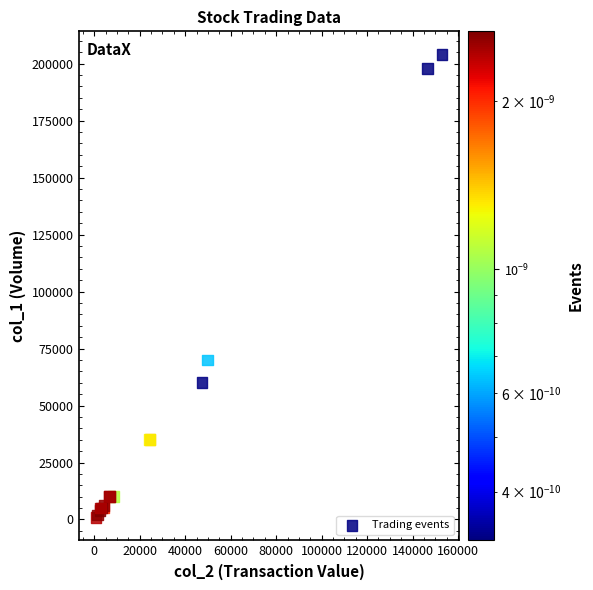

What Y value in the scatter plot is closest to 102500?

70000